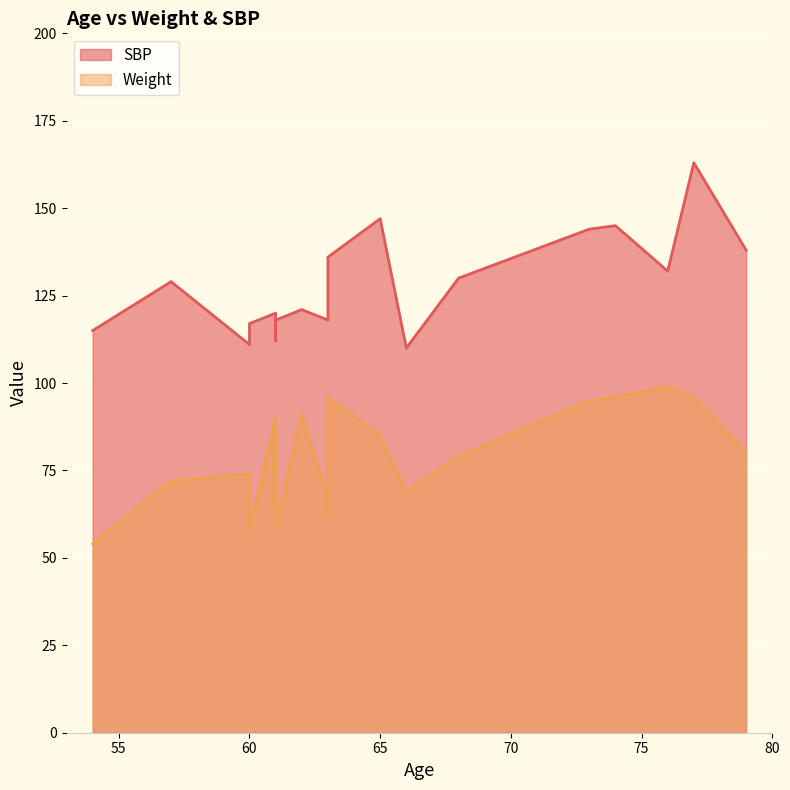

What is the sum of all Weight values?

1495